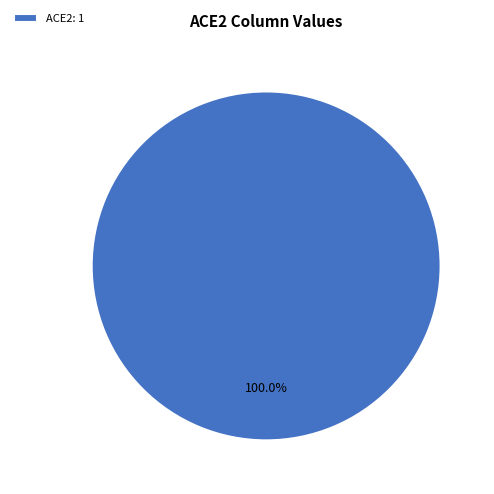

Rank the categories by value from highest to lowest.

ACE2: 1